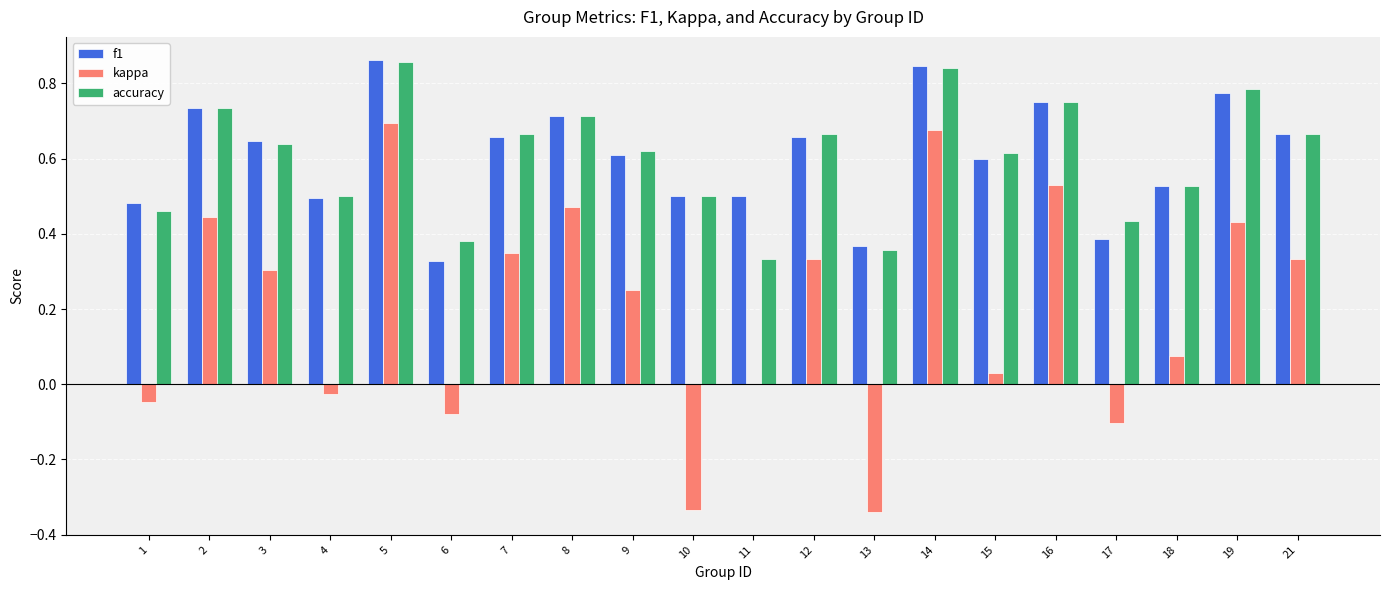

The value of kappa at 14 is 0.4. True or false?

False